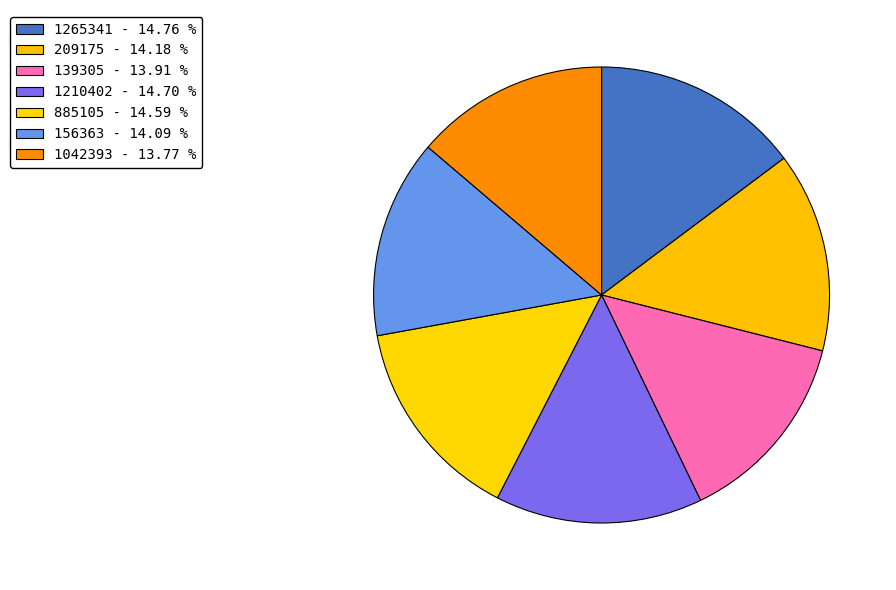

The 209175 slice represents 14% of the pie. True or false?

True